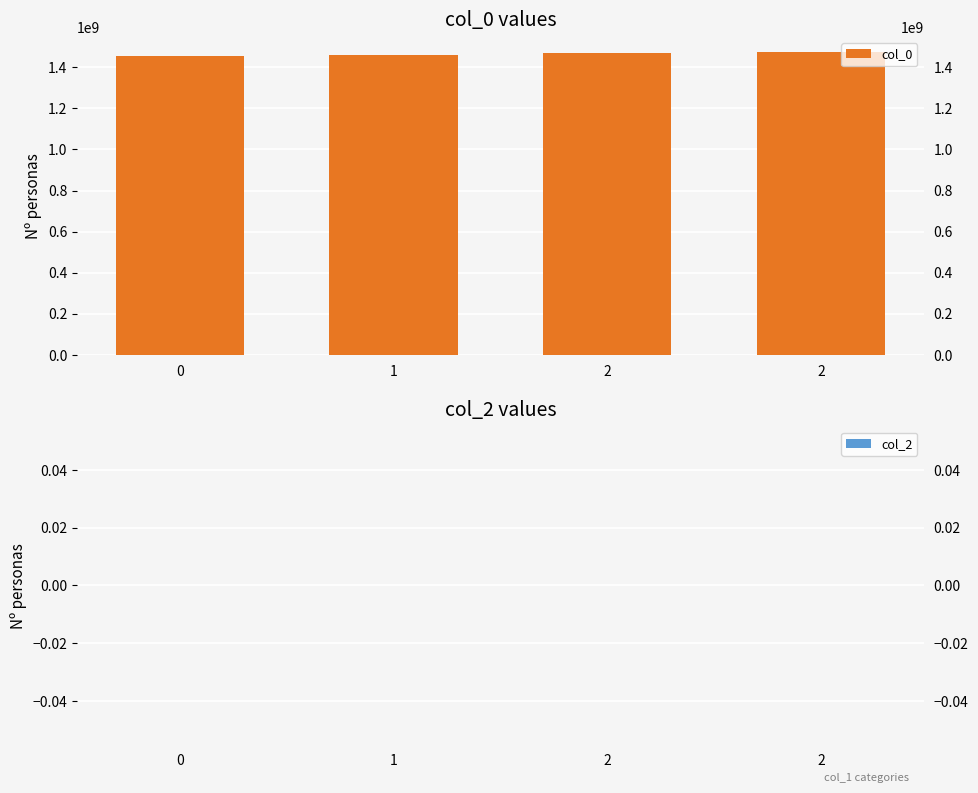

True or false: col_0 has a value of 971502808 at 0.

False